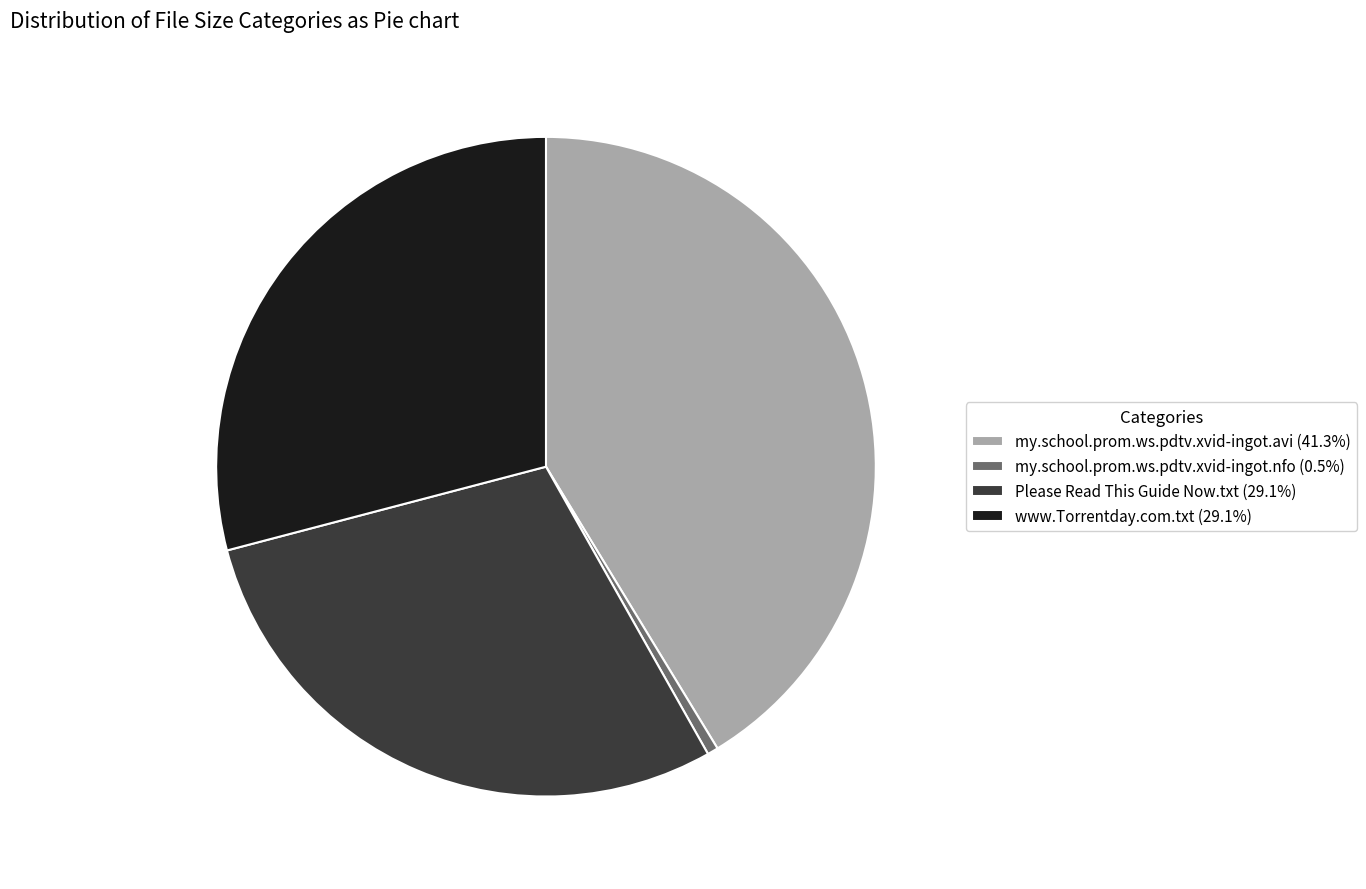

Do my.school.prom.ws.pdtv.xvid-ingot.nfo (0.5%) and www.Torrentday.com.txt (29.1%) together represent more than half of the pie?

No